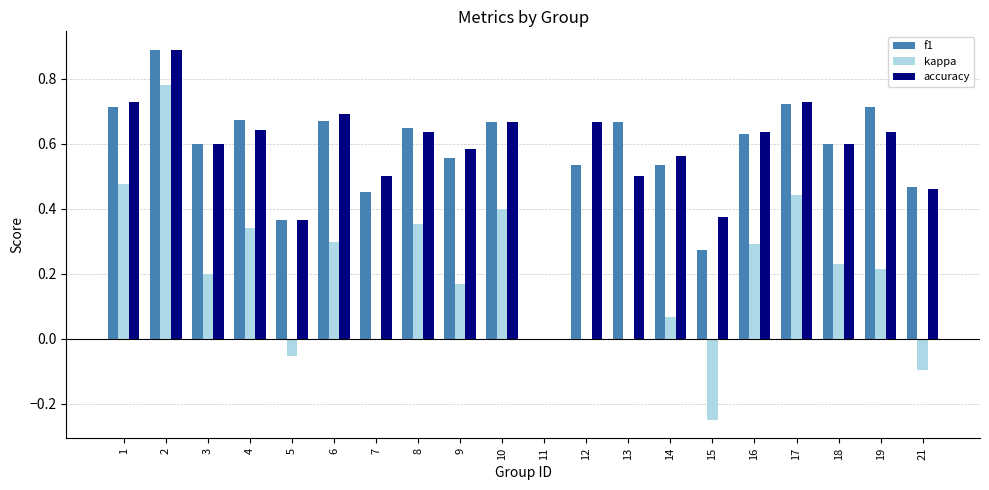

Is the value of f1 at 19 greater than the value of kappa at 11?

Yes